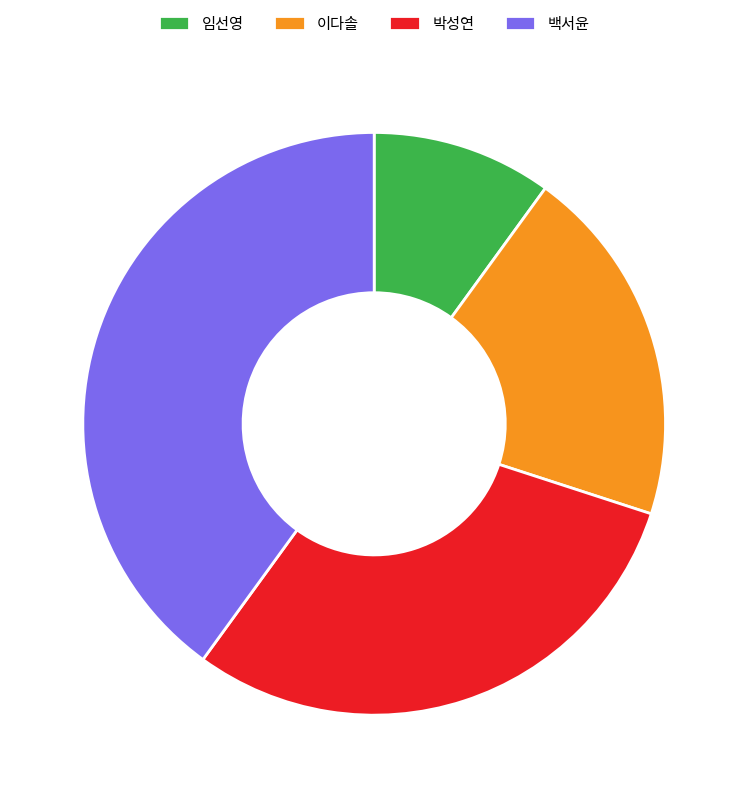

Is the sum of 박성연 and 임선영 greater than half?

No